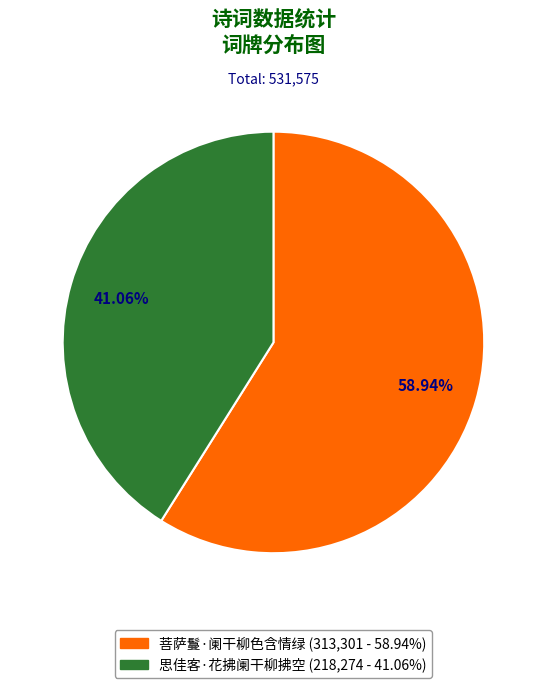

True or false: 思佳客·花拂阑干柳拂空 accounts for 41% of the total.

True